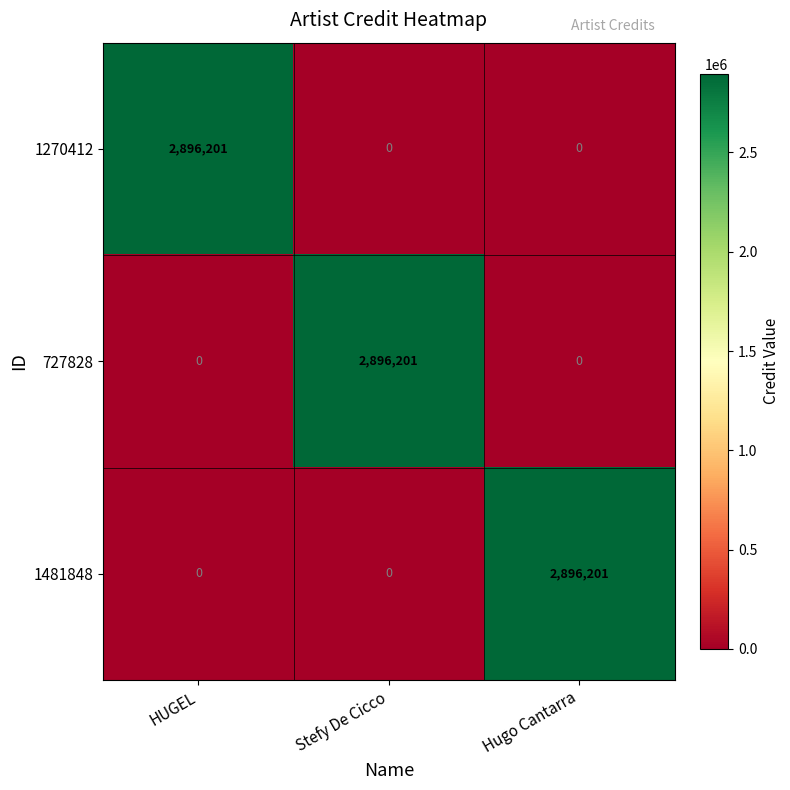

Reading left to right, list all the values displayed in this chart.

1270412: HUGEL=2896201	Stefy De Cicco=0	Hugo Cantarra=0
727828: HUGEL=0	Stefy De Cicco=2896201	Hugo Cantarra=0
1481848: HUGEL=0	Stefy De Cicco=0	Hugo Cantarra=2896201